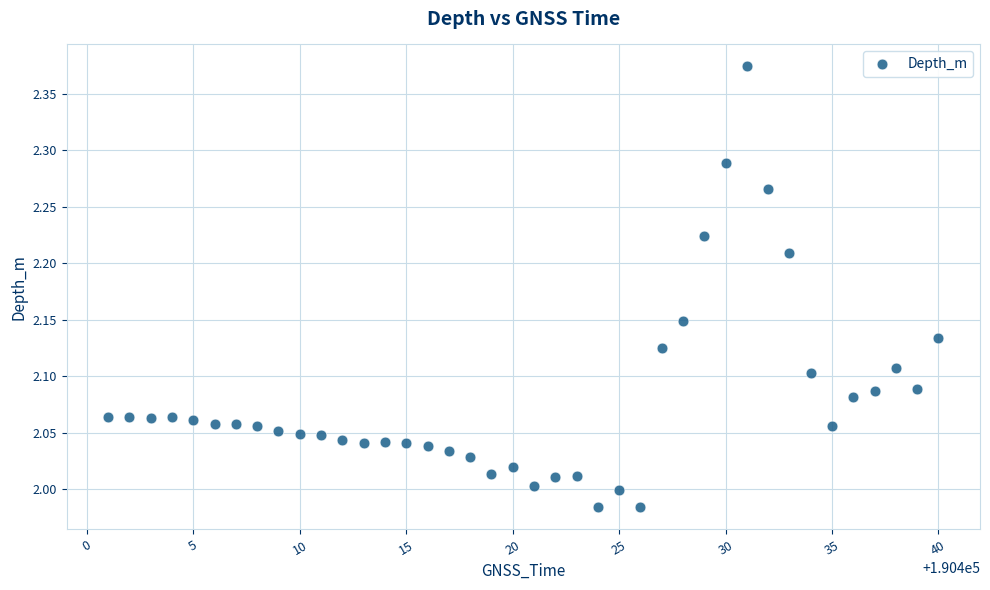

What is the range of Y values (max minus min)?

0.4